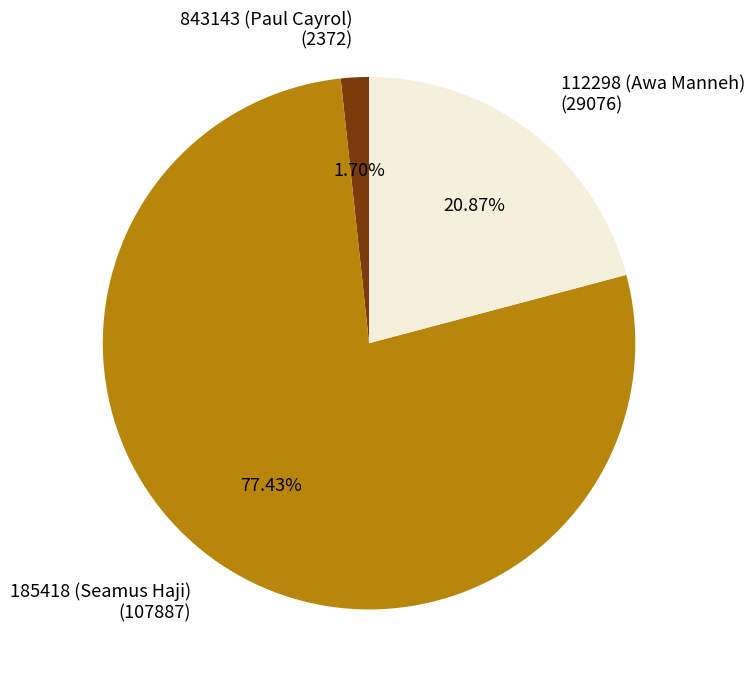

Do 185418 (Seamus Haji) and 843143 (Paul Cayrol) together represent more than half of the pie?

Yes